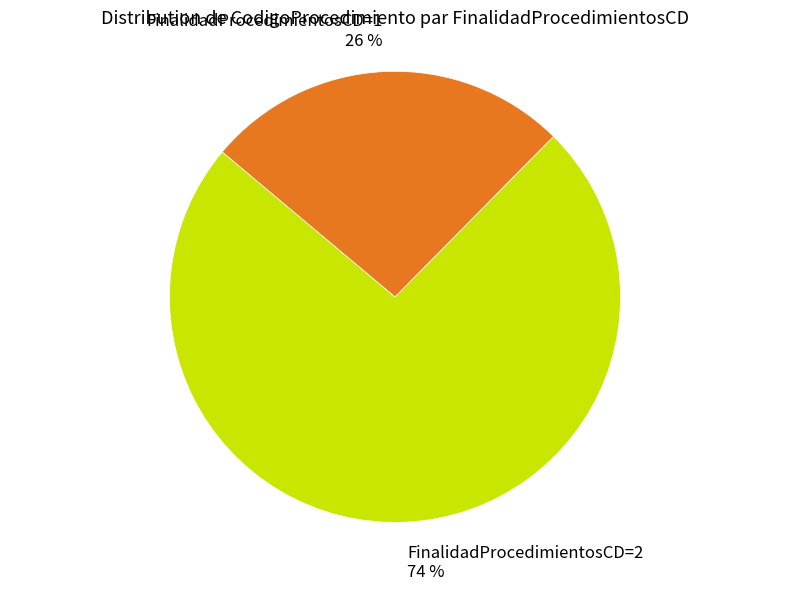

What is the largest slice in the pie chart?

FinalidadProcedimientosCD=2